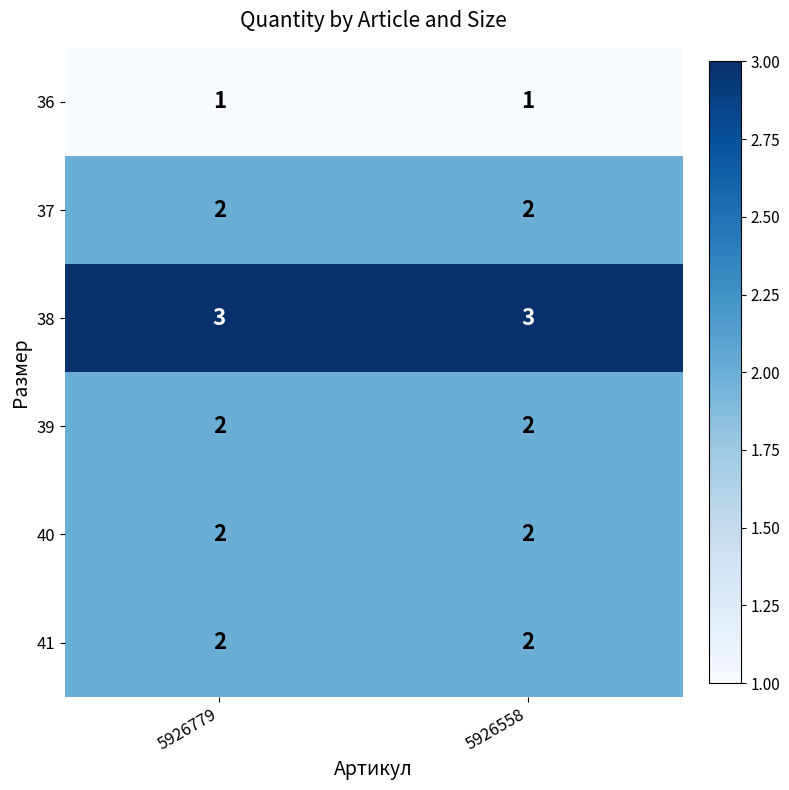

What is the sum of the 39 values at 5926558 and 5926779?

4